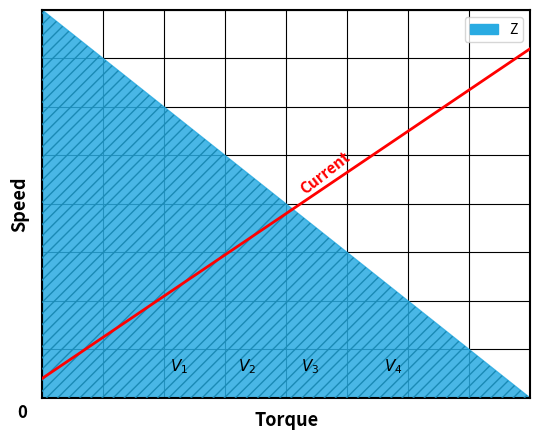

How many lines are shown in the chart?

1